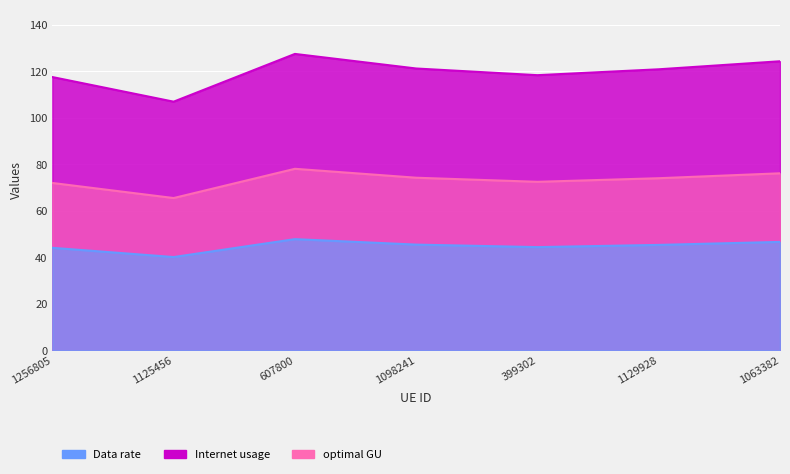

At which category does Data rate reach its first local peak?

607800